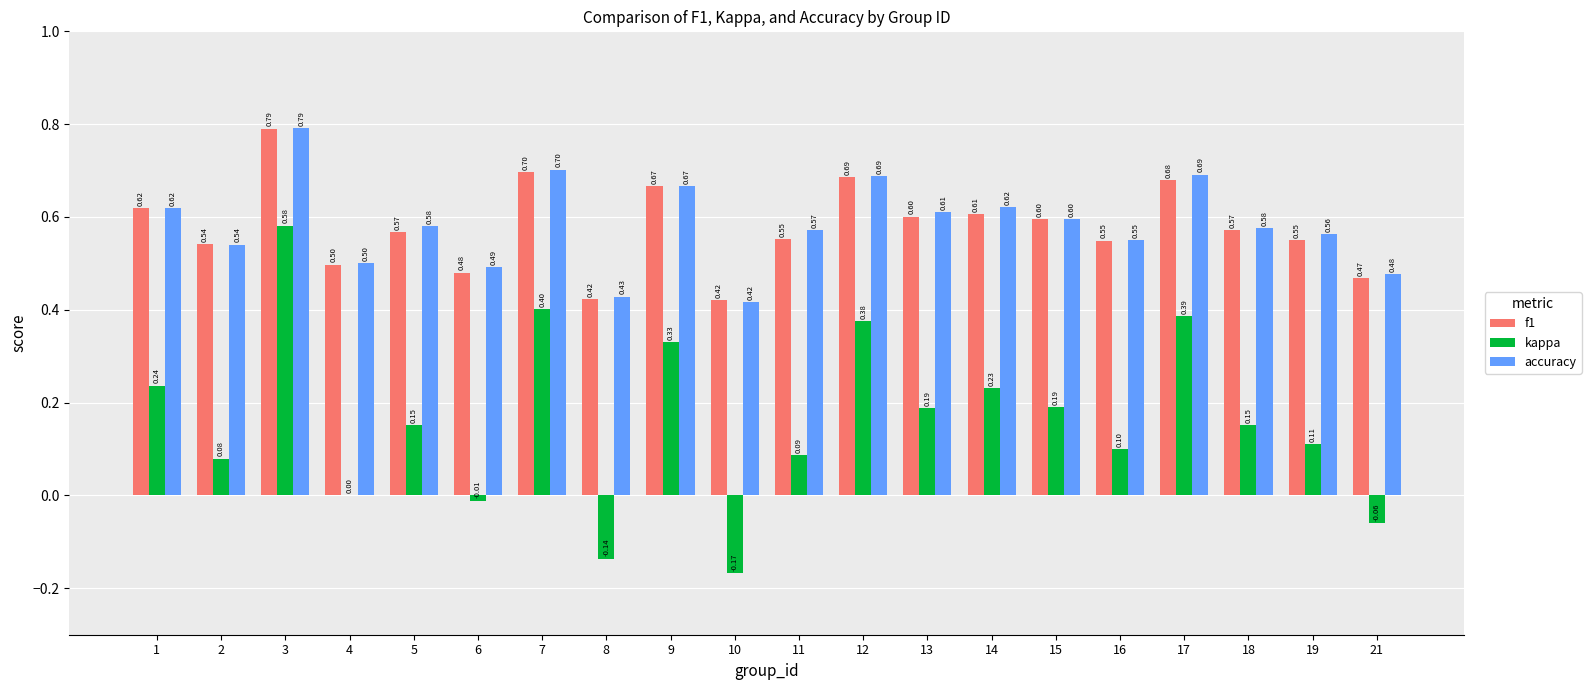

What is the sum of the accuracy values at 7 and 3?

1.5